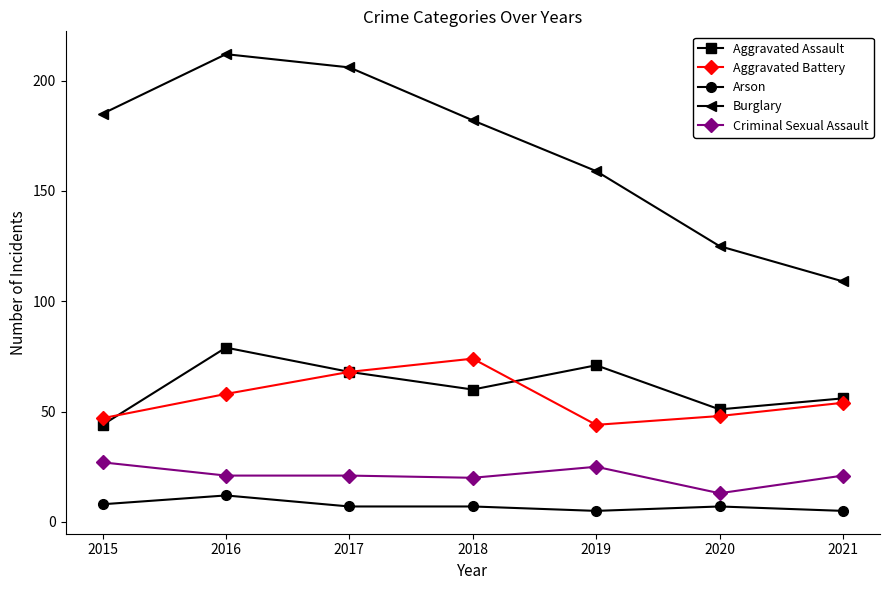

What is the value of the Arson point at the 4th from the left?

7